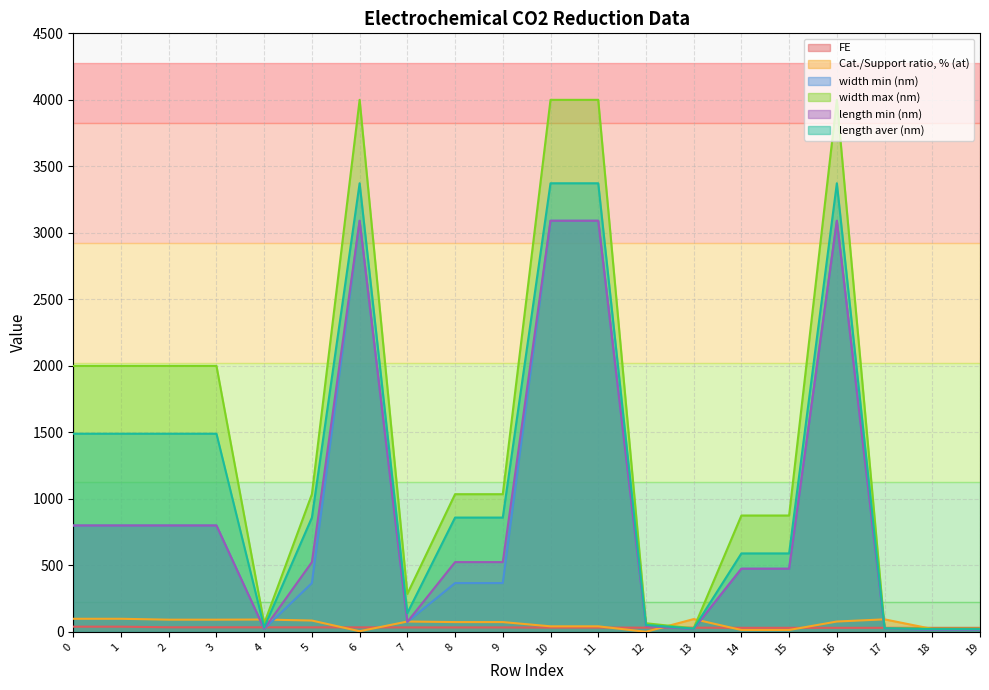

Rank the series by their maximum value, from lowest to highest.

FE, Cat./Support ratio, % (at), width min (nm), length min (nm), length aver (nm), width max (nm)